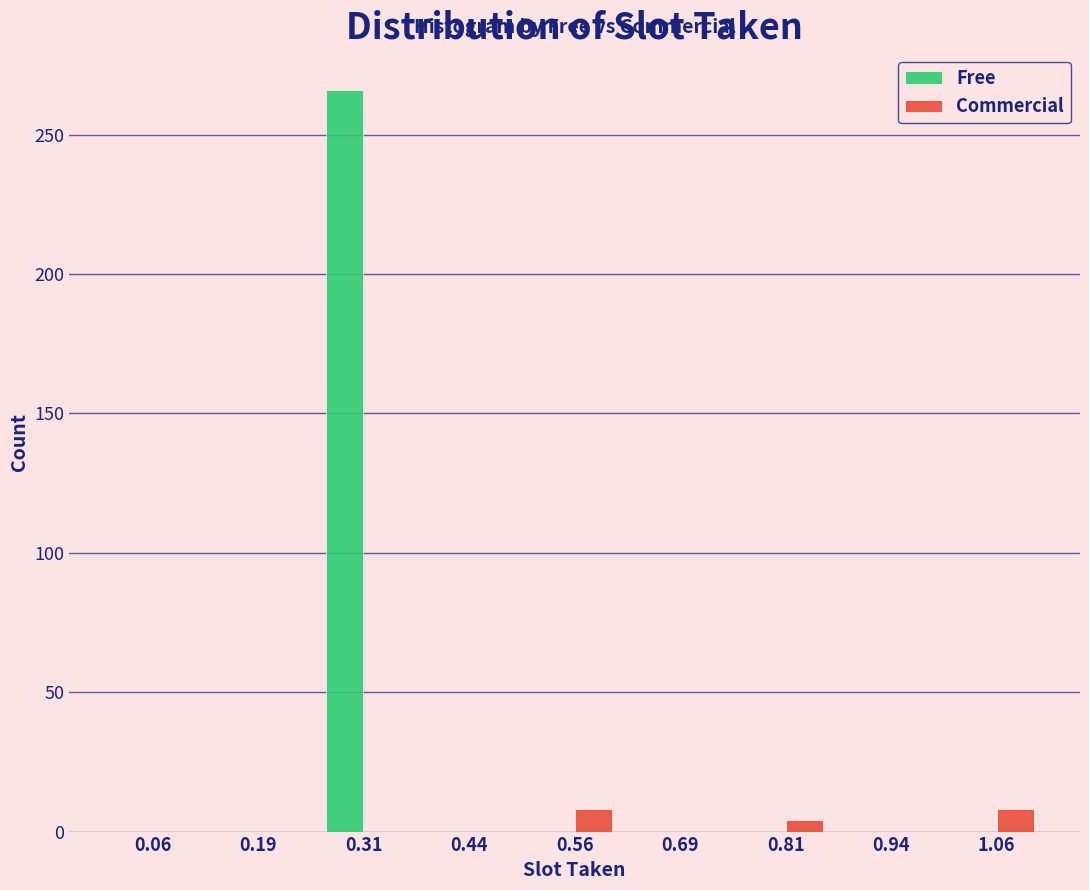

In the Free series, which range on the x-axis has the tallest bar?

0.250 to 0.375